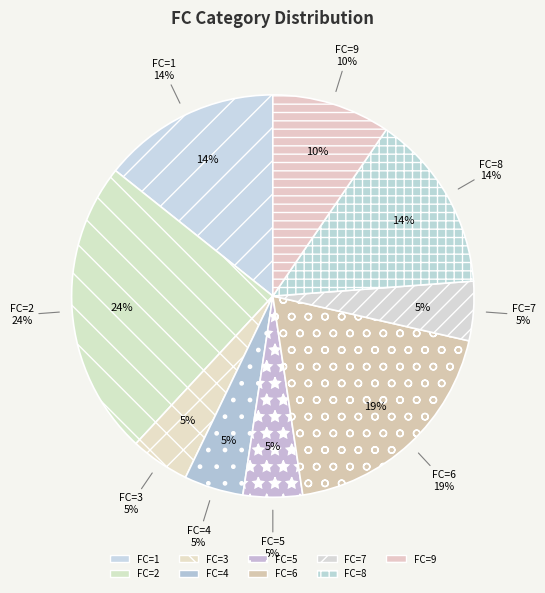

How many slices are in this pie chart?

9